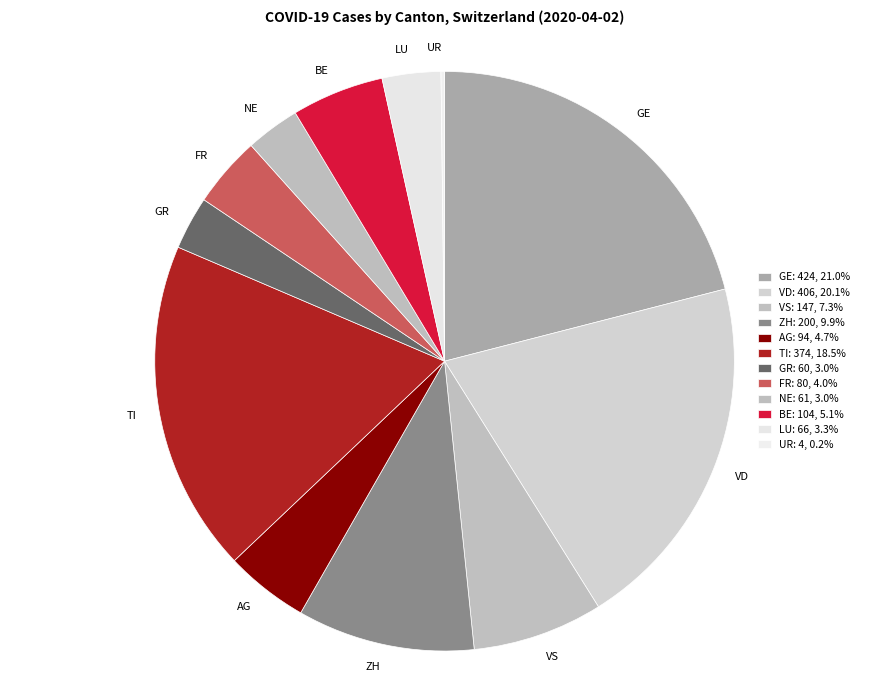

Is there any slice that represents more than half of the pie?

No